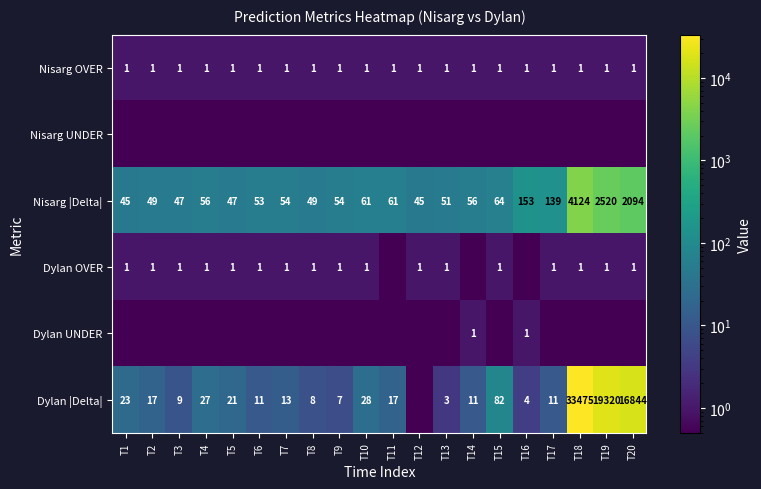

What is the sum of all Nisarg OVER values?

20.0